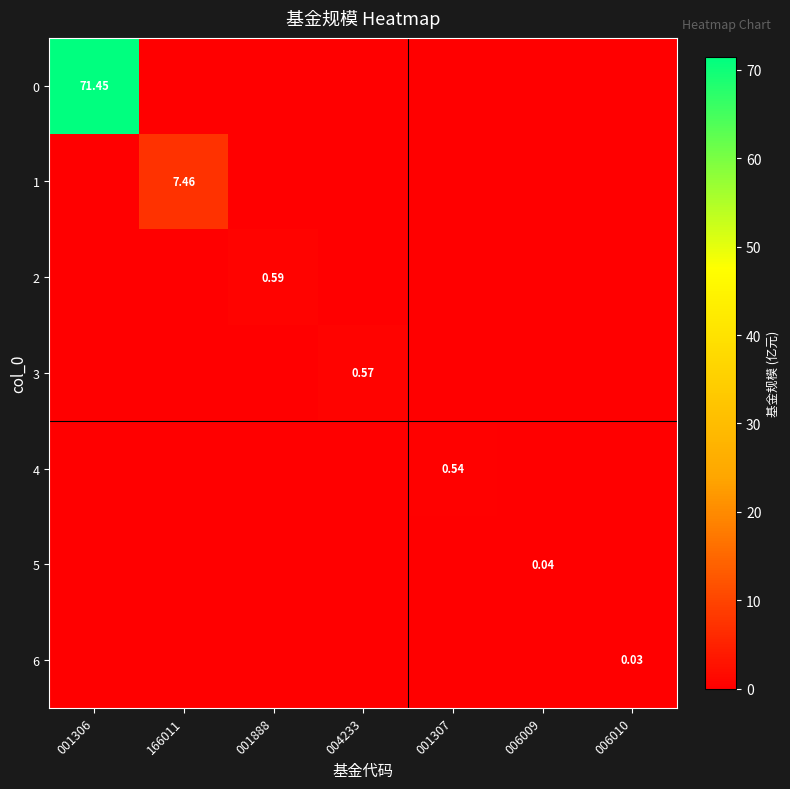

At 006009, list the series in order from smallest to largest.

0, 1, 2, 3, 4, 6, 5